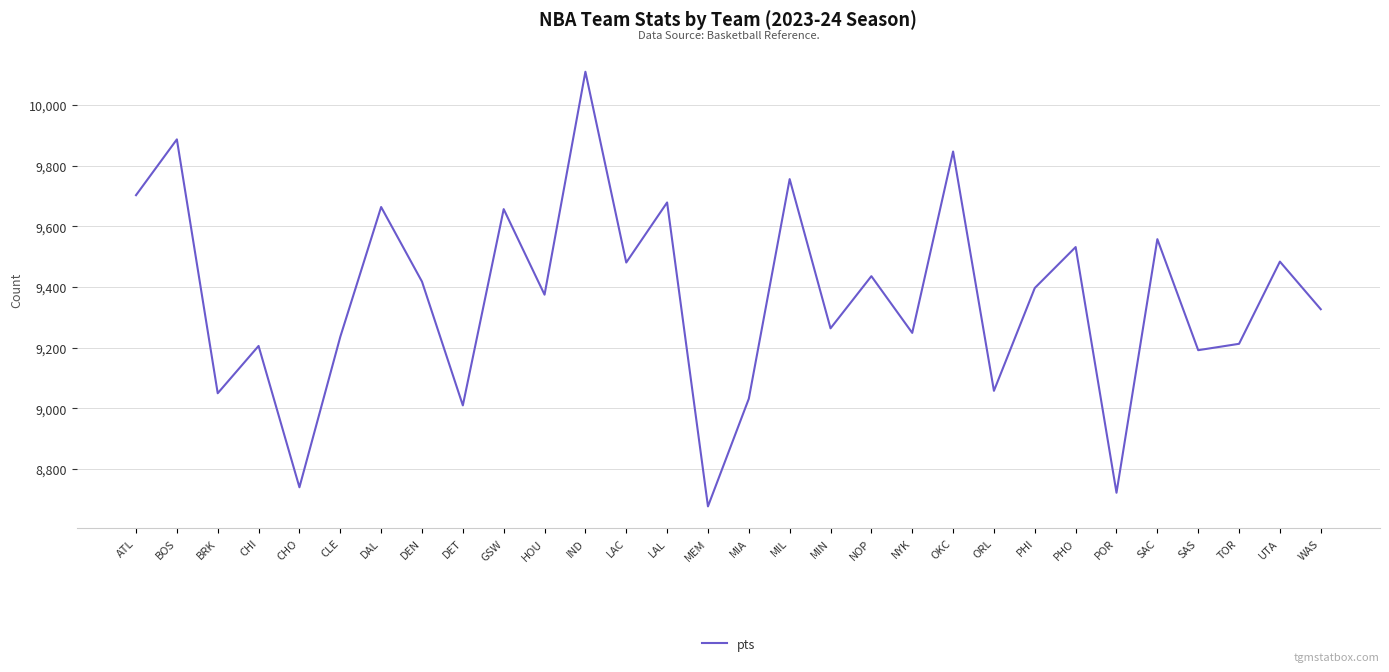

Is it true that the value at POR is 8722?

True